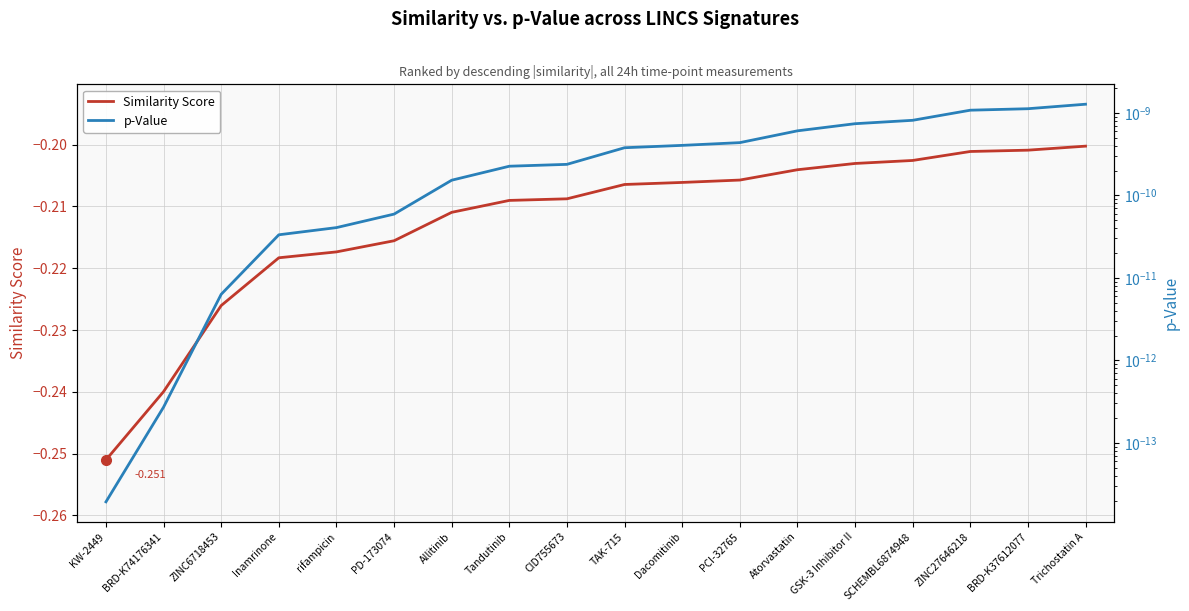

How many lines are shown in the chart?

2